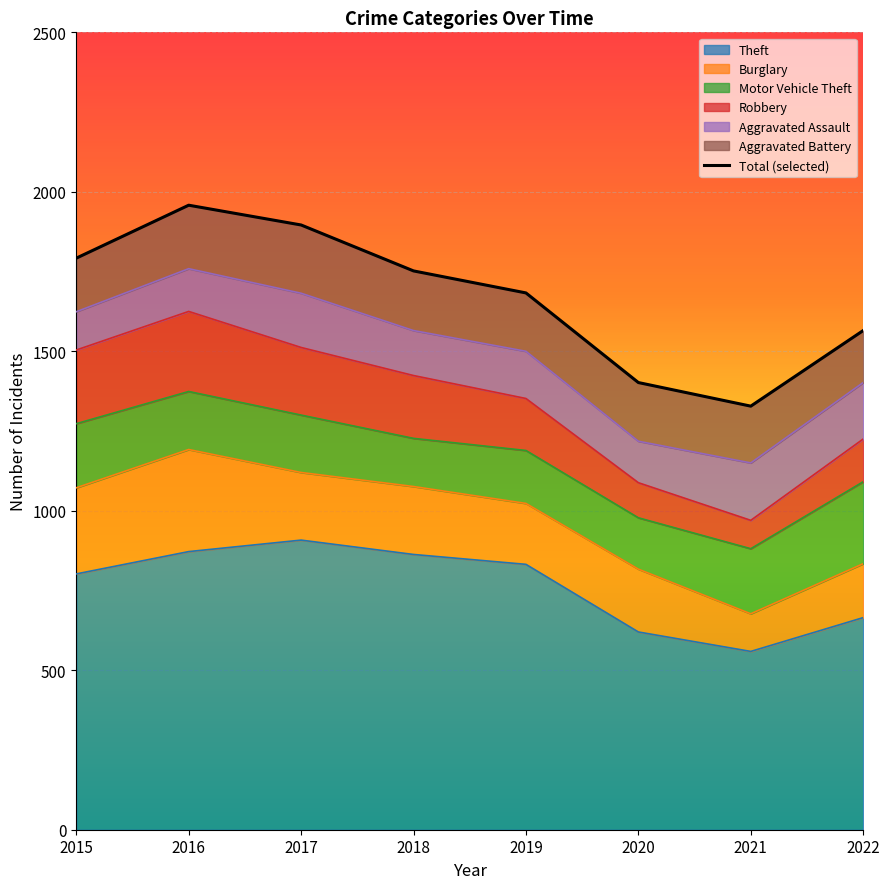

True or false: Theft has a value of 665 at 2022.

True